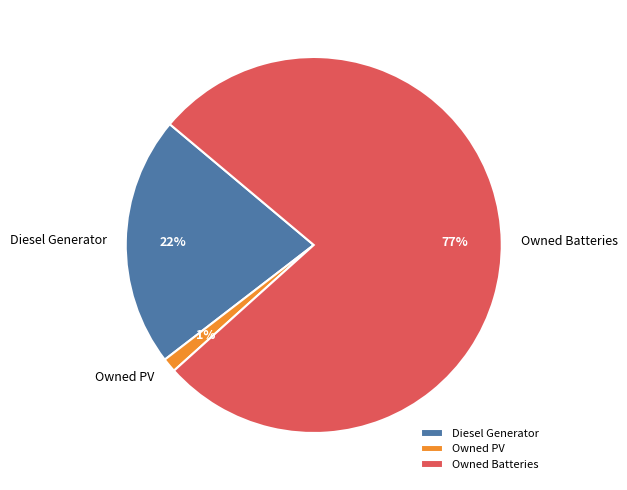

Is Diesel Generator the majority of the pie?

No